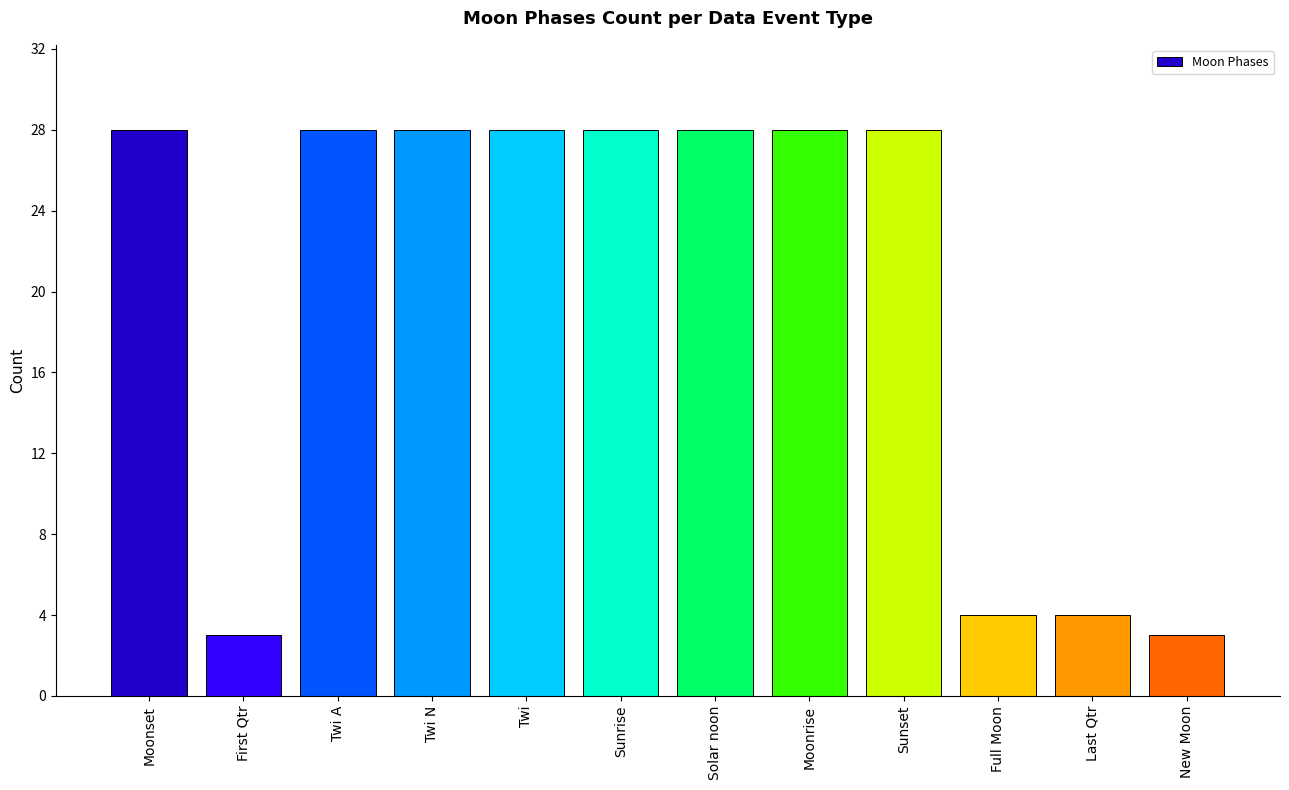

What is the average value?

20